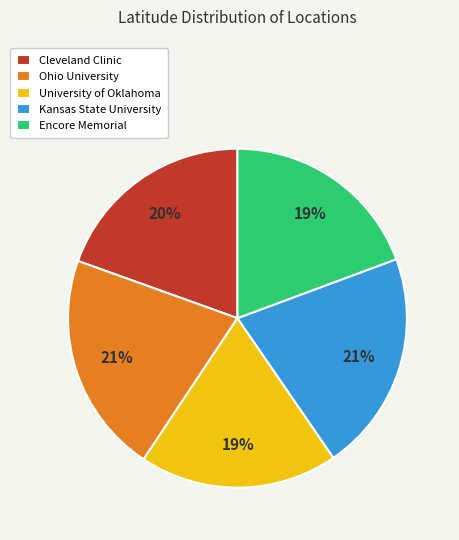

Approximately how many times larger is the value at Kansas State University compared to University of Oklahoma?

1.1